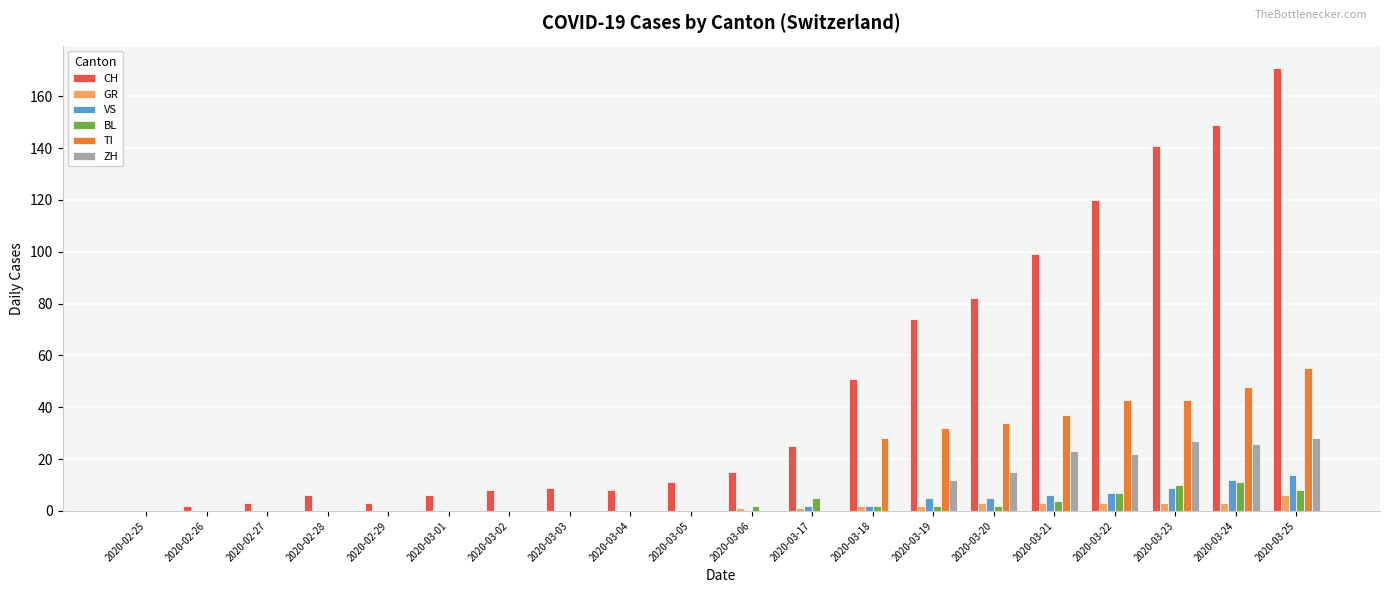

Is the value of CH at 2020-03-24 greater than the value of TI at 2020-02-28?

Yes